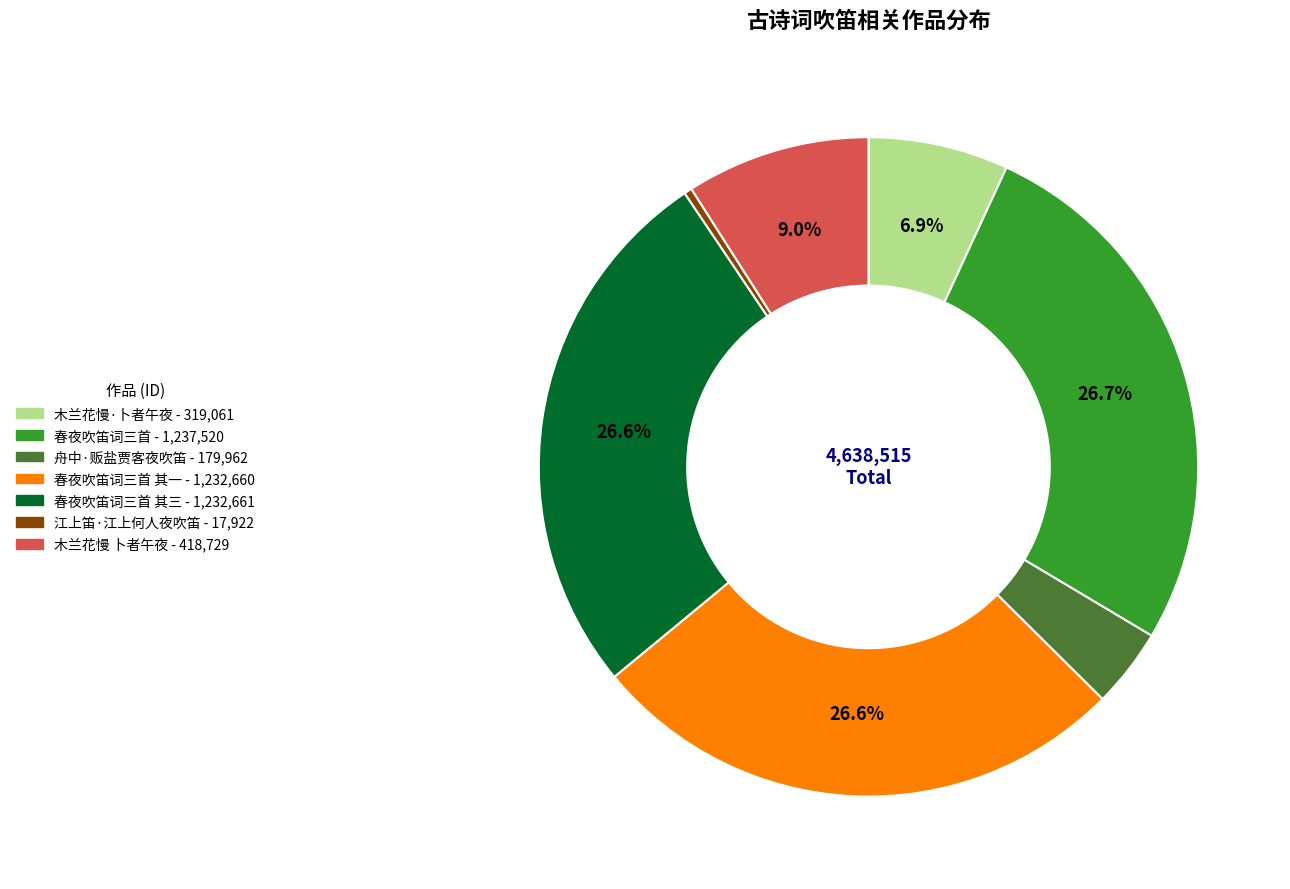

Does any single category account for the majority?

No